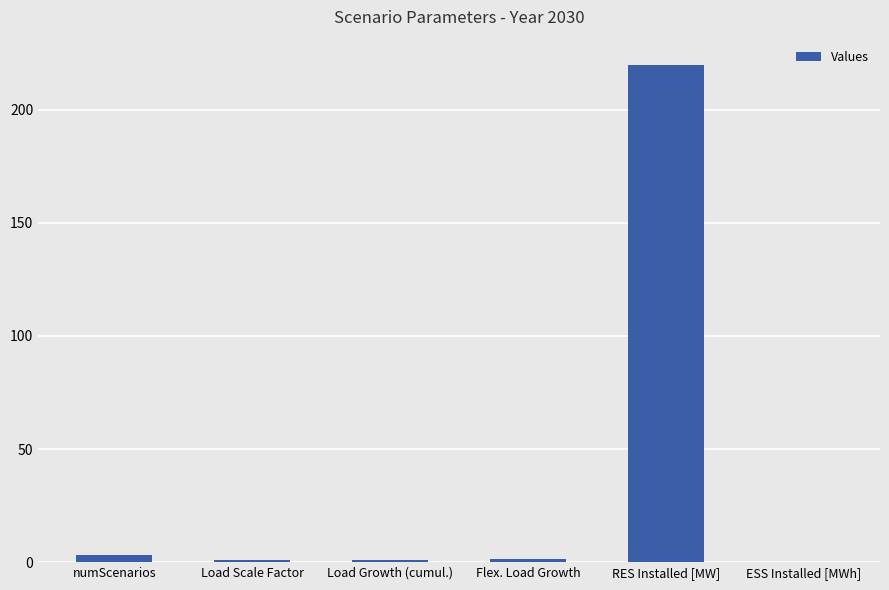

What is the difference between the values at numScenarios and Load Scale Factor?

2.0